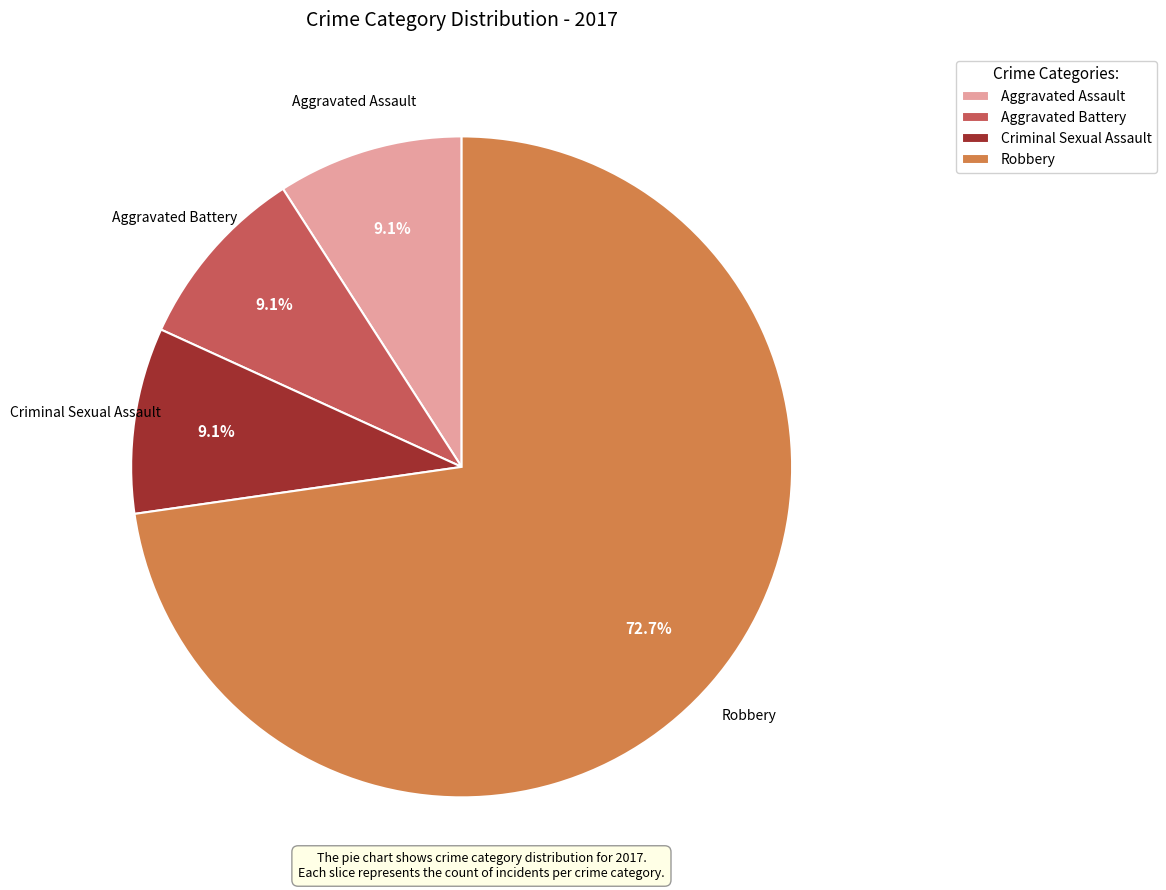

To the nearest percent, what percentage of the pie is Aggravated Assault?

9%